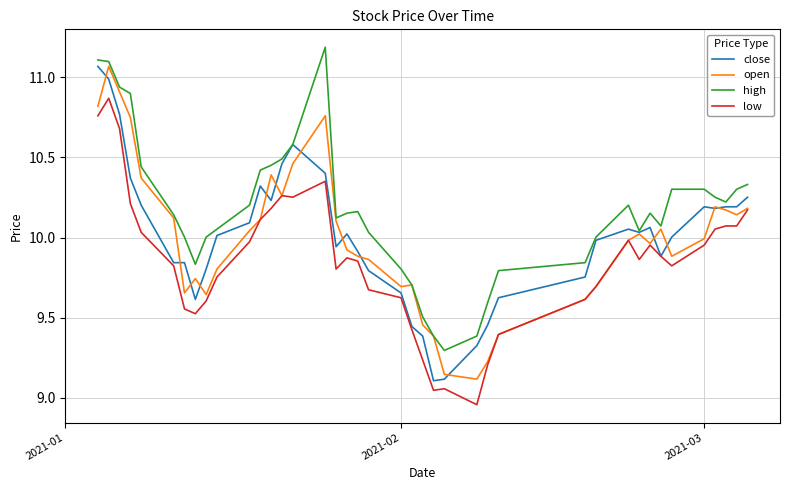

Does the chart have visible grid lines?

Yes